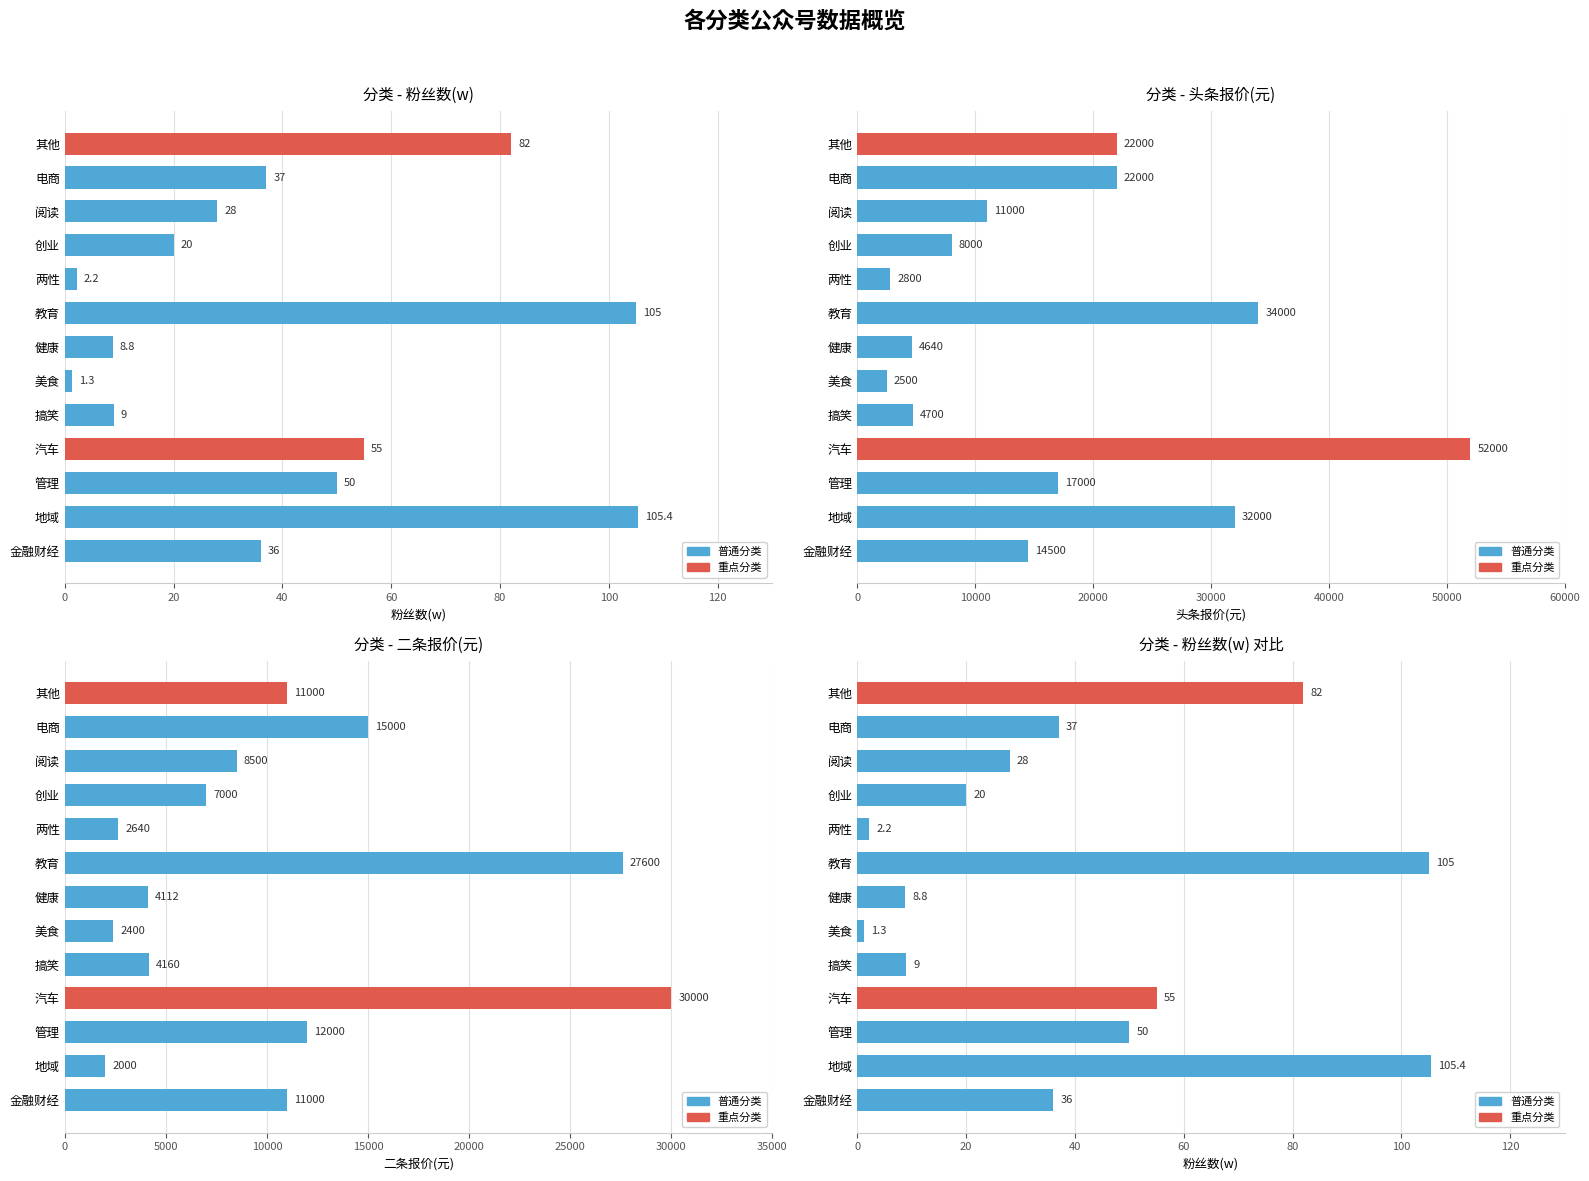

Does the chart contain any negative values?

No